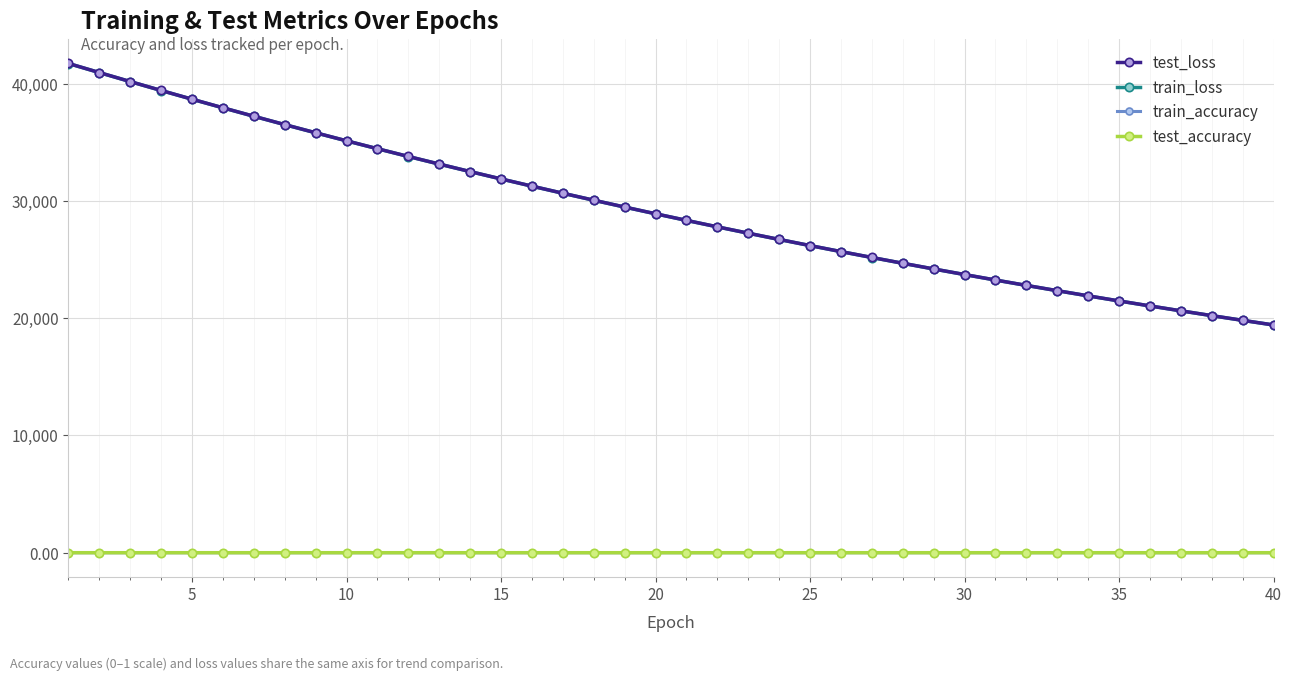

Count the number of data series in this chart.

4